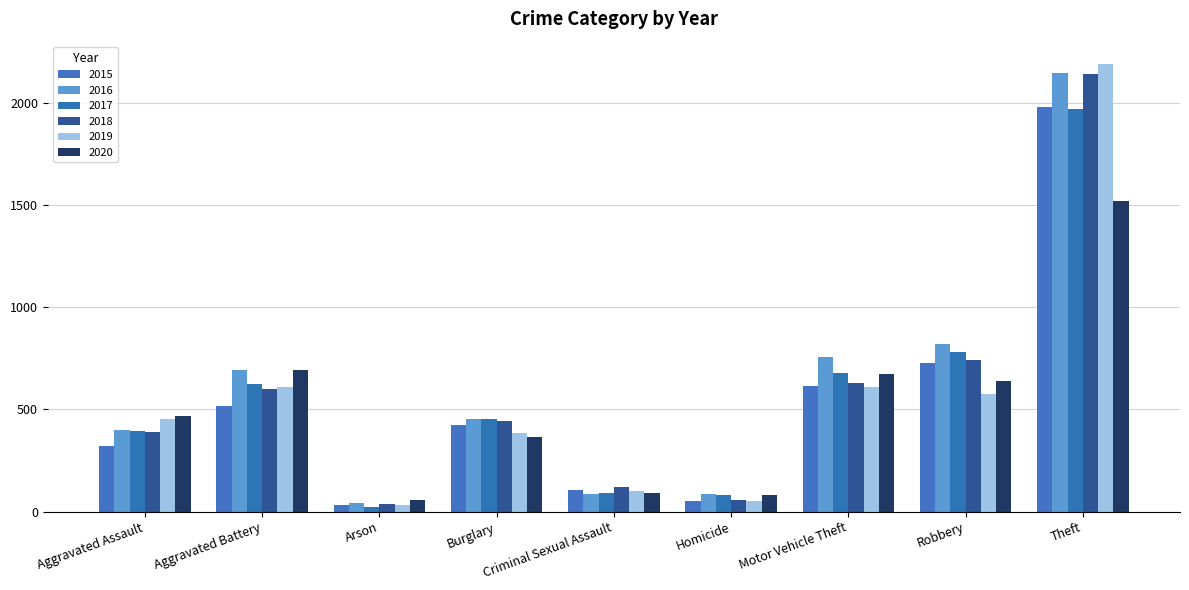

Reading left to right, what are all the values shown in this chart?

2015: 323	515	35	422	105	50	614	726	1981
2016: 402	691	40	451	87	87	756	819	2148
2017: 396	623	23	453	90	82	680	780	1968
2018: 392	600	37	443	122	56	631	741	2140
2019: 452	608	32	383	102	53	611	577	2190
2020: 468	691	55	363	89	81	674	639	1518